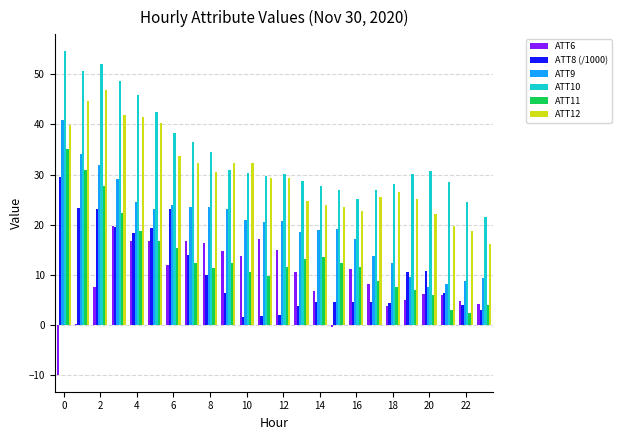

Count the number of data series in this chart.

6